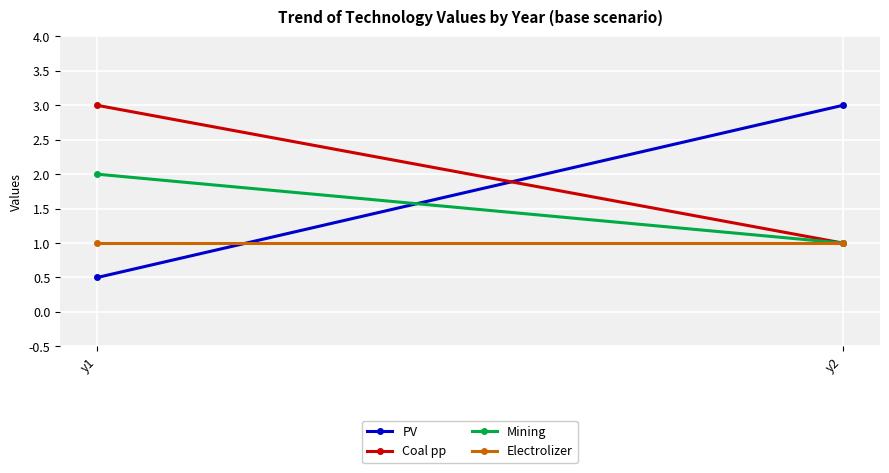

At which category is the sum across all series the highest?

y1